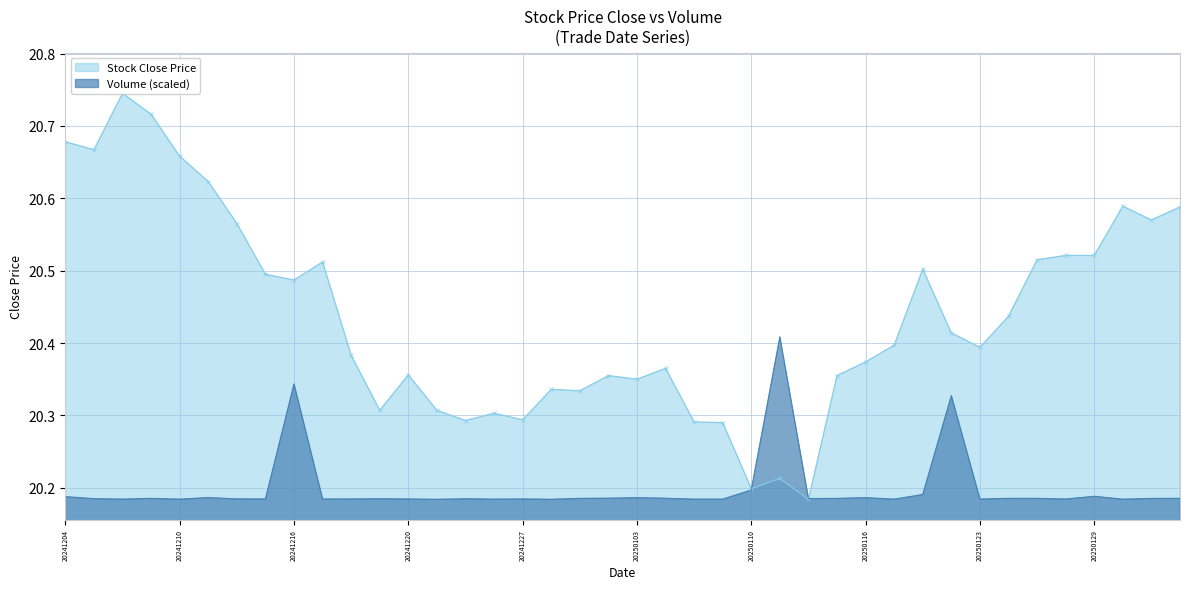

Is the value of close at 17 greater than the value of volume at 25?

No